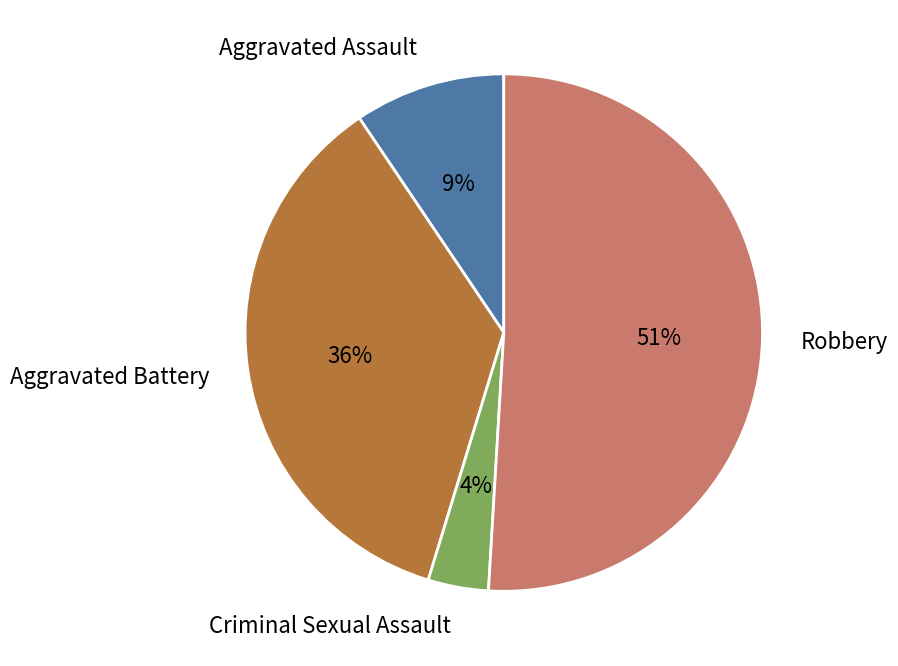

The Robbery slice represents 51% of the pie. True or false?

True